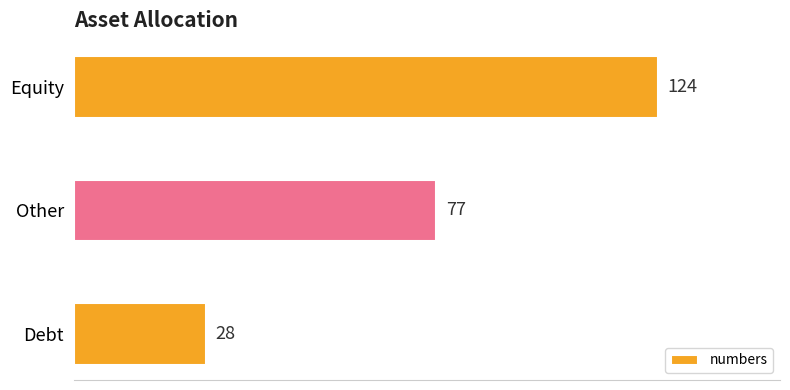

What is the difference between the maximum and minimum values?

96